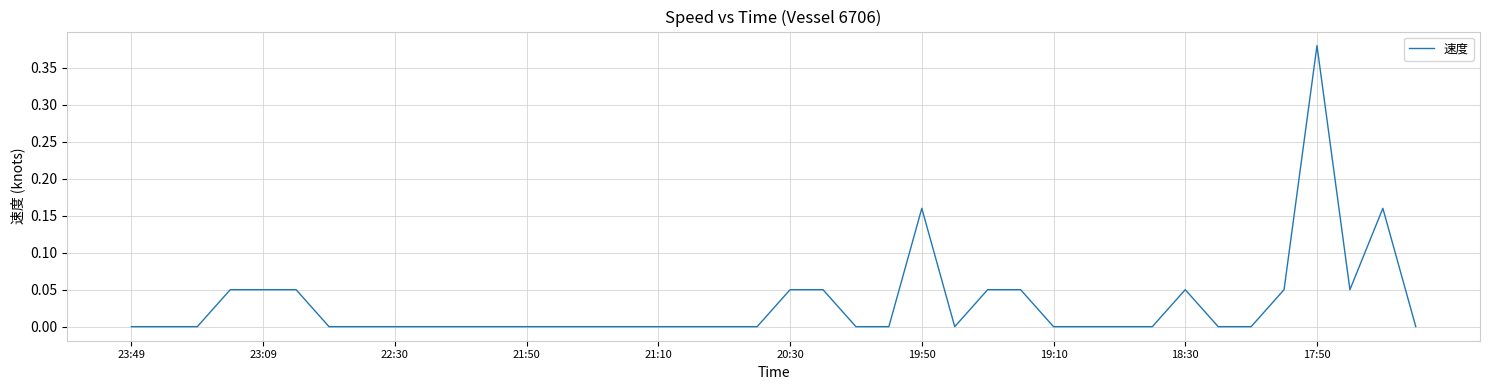

Which label corresponds to the largest value in the chart?

17:50